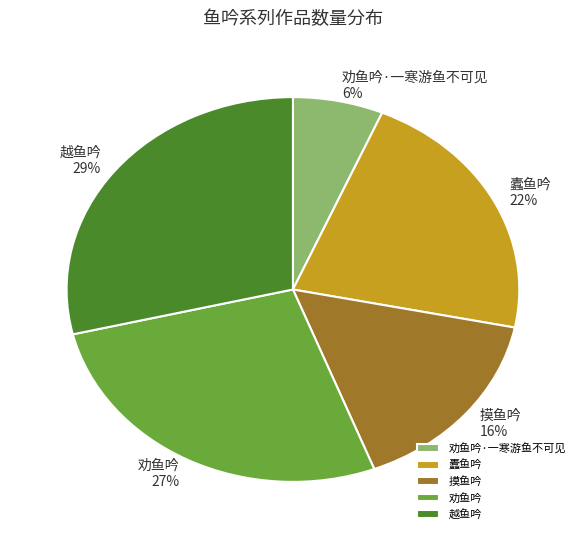

Is the sum of 劝鱼吟 and 越鱼吟 greater than half?

Yes